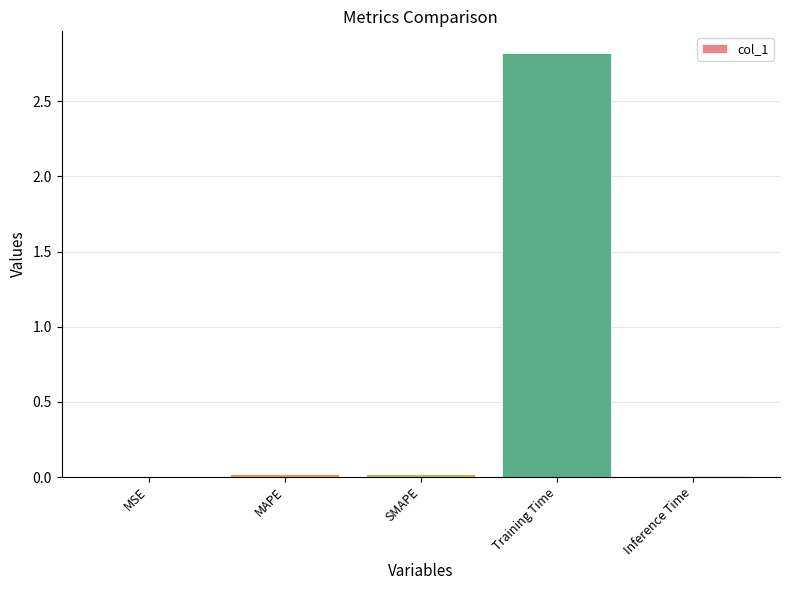

Which category has the highest value across all series?

Training Time